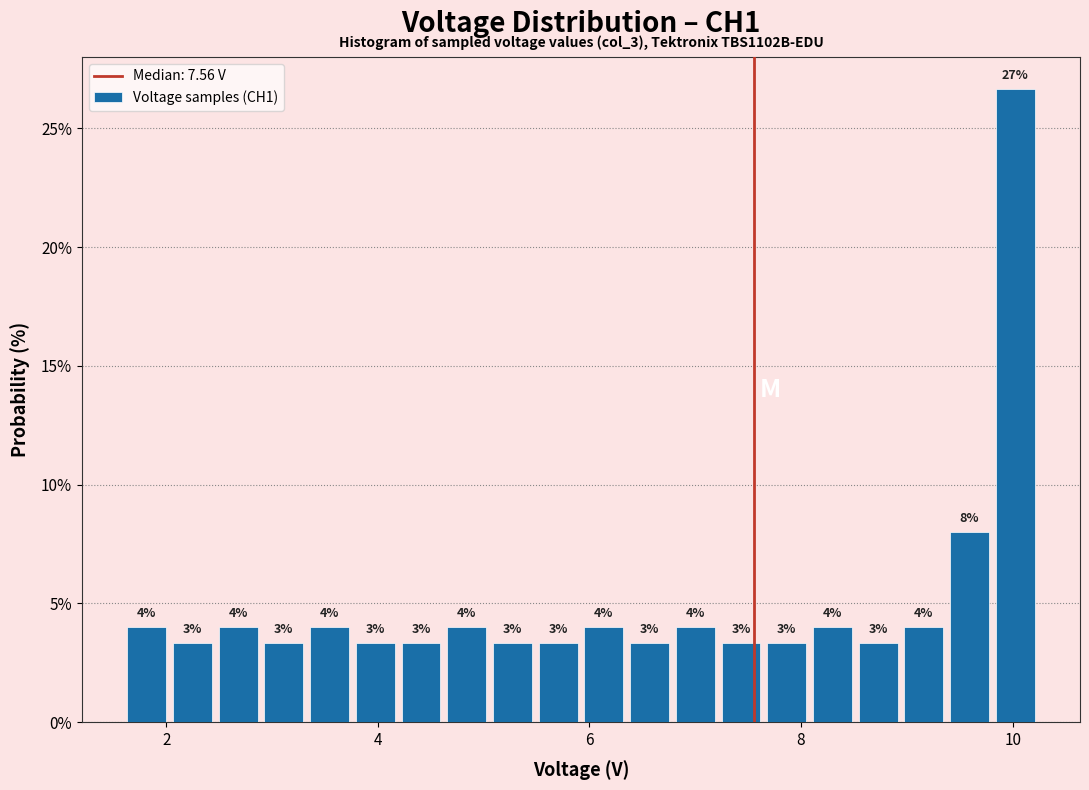

Read against the x-axis, roughly where is the centre of the tallest bar?

10.0